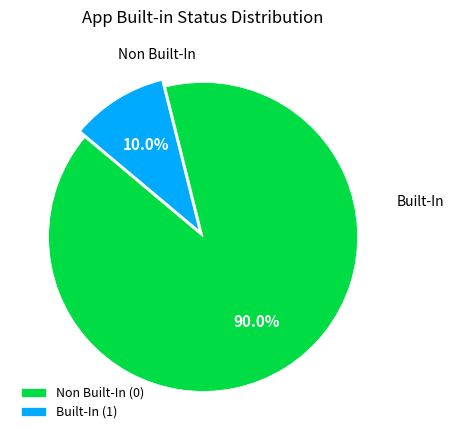

To the nearest percent, what is the difference between the largest and smallest slice percentages?

80%